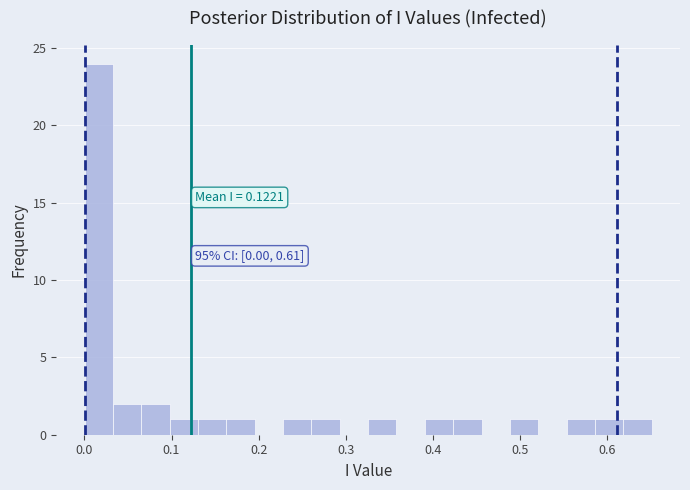

Read against the x-axis, roughly where is the centre of the tallest bar?

0.02